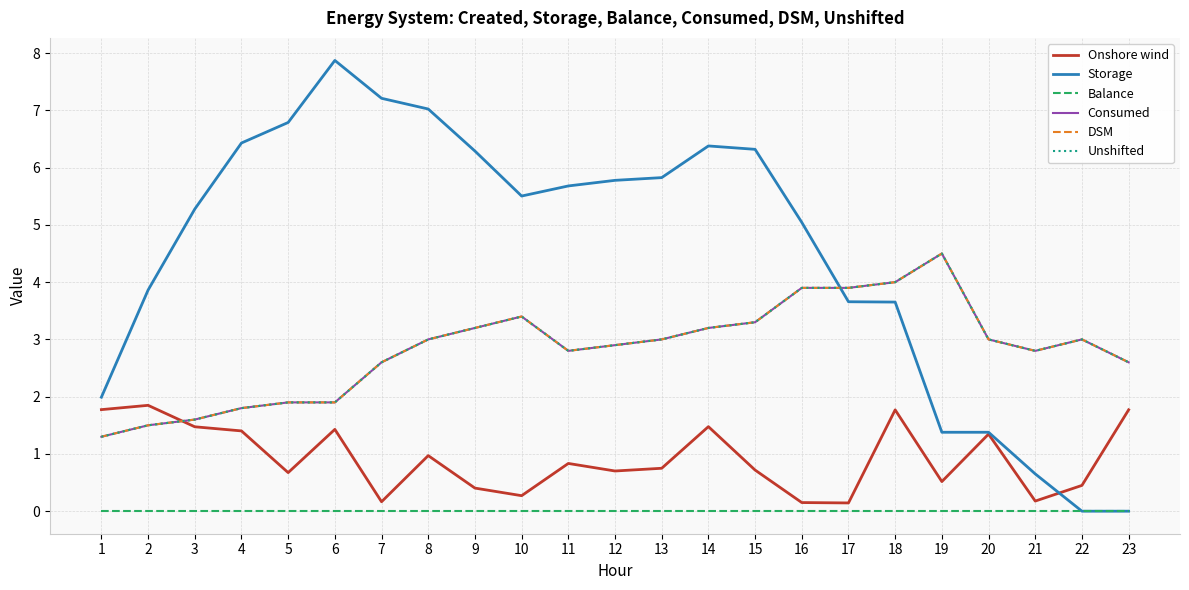

At which label is Consumed closest to 2?

5